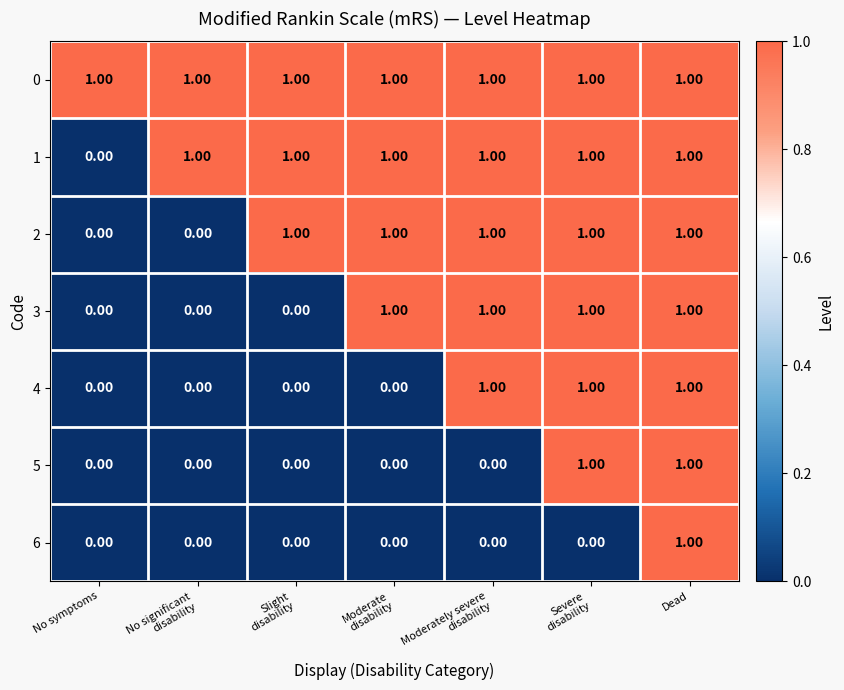

At which label is 1 closest to 0?

No symptoms